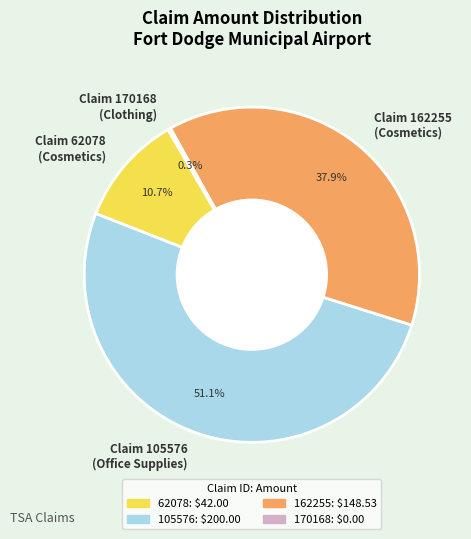

Which category accounts for the majority?

Claim 105576 (Office Supplies)